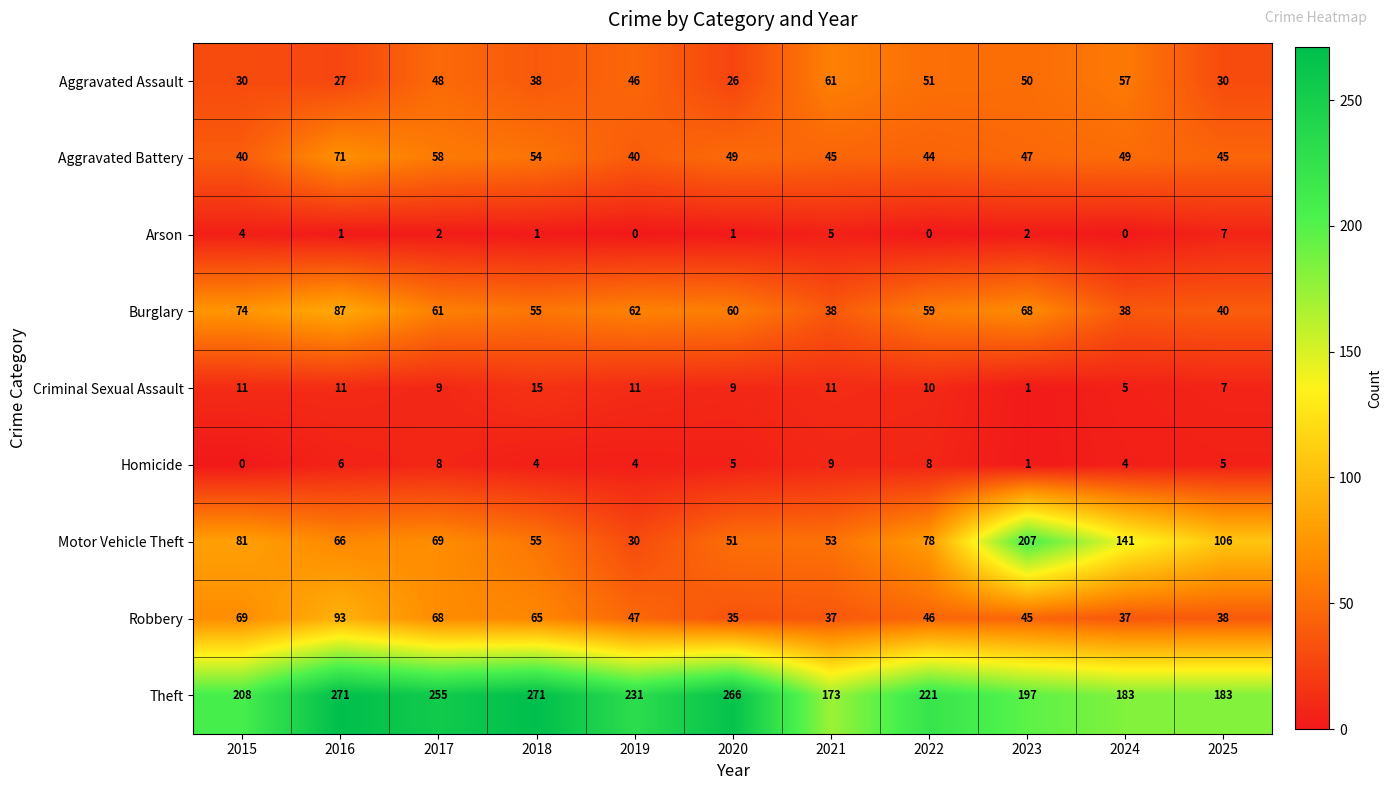

At which label does Aggravated Assault reach its minimum?

2020